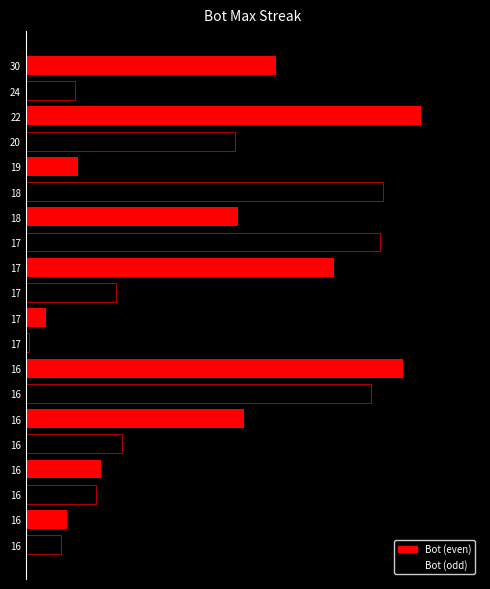

How many values exceed 72?

9